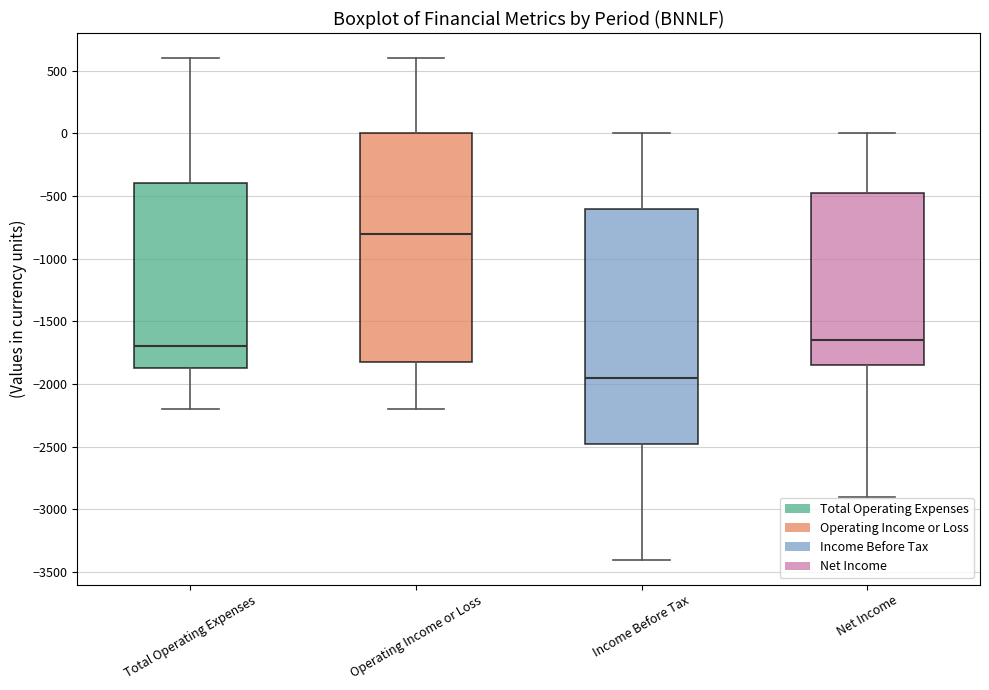

Reading left to right, read every box against the y-axis: the position of its median line, the range the box covers, and the ends of its whiskers. The values are not printed on the chart, so give them approximately, as read against the axis.

Total Operating Expenses: median -1700, box -1850 to -400, whiskers -2200 to 600
Operating Income or Loss: median -800, box -1800 to 0, whiskers -2200 to 600
Income Before Tax: median -1950, box -2450 to -600, whiskers -3400 to 0
Net Income: median -1650, box -1850 to -450, whiskers -2900 to 0